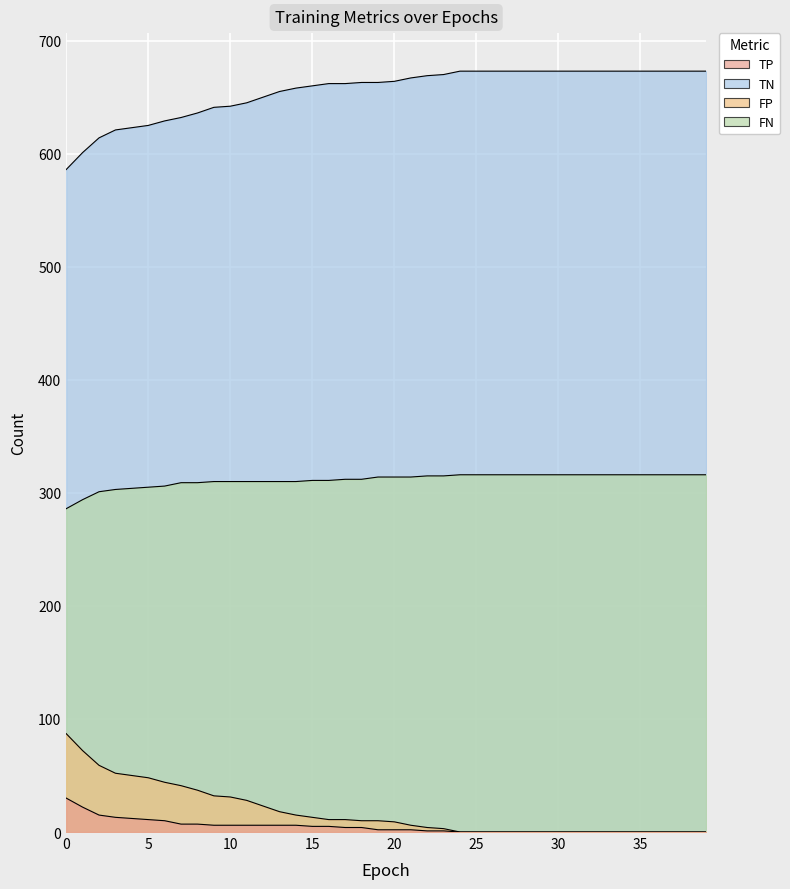

Which category has the lowest value across all series?

24